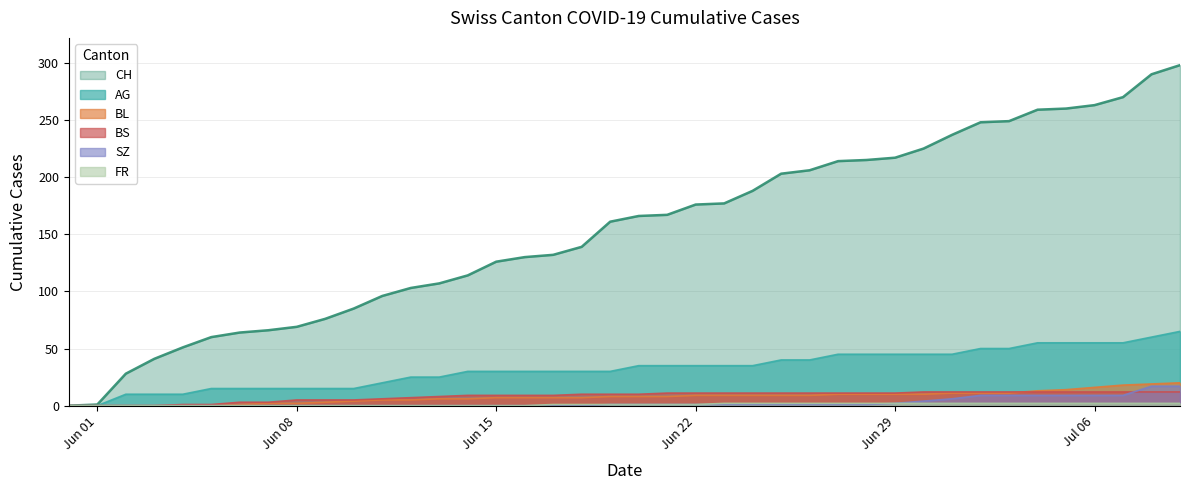

The value of CH at 2020-07-07 is 362. True or false?

False